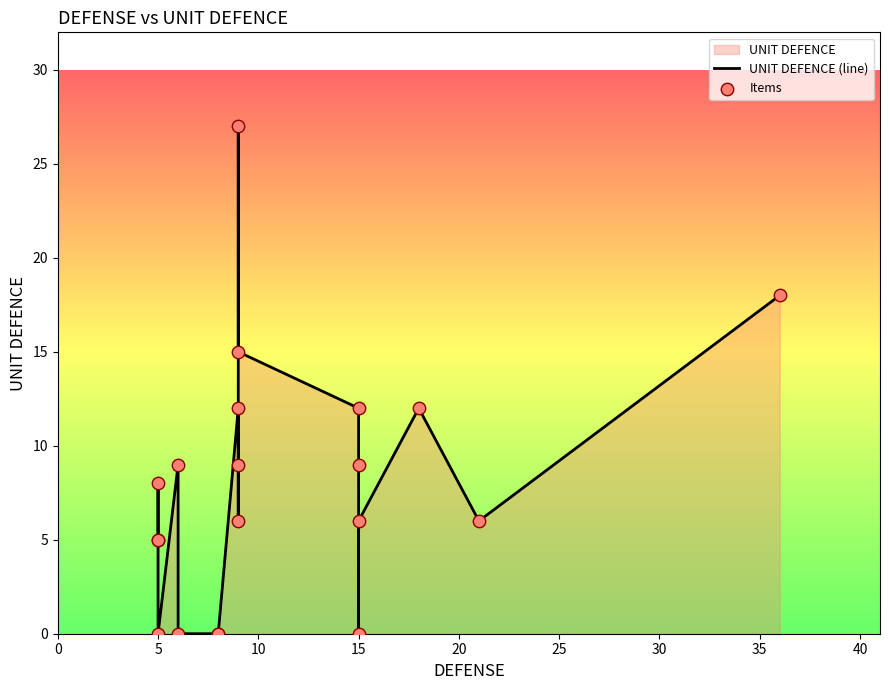

Which series contains the lowest Y value?

UNIT DEFENCE (line)